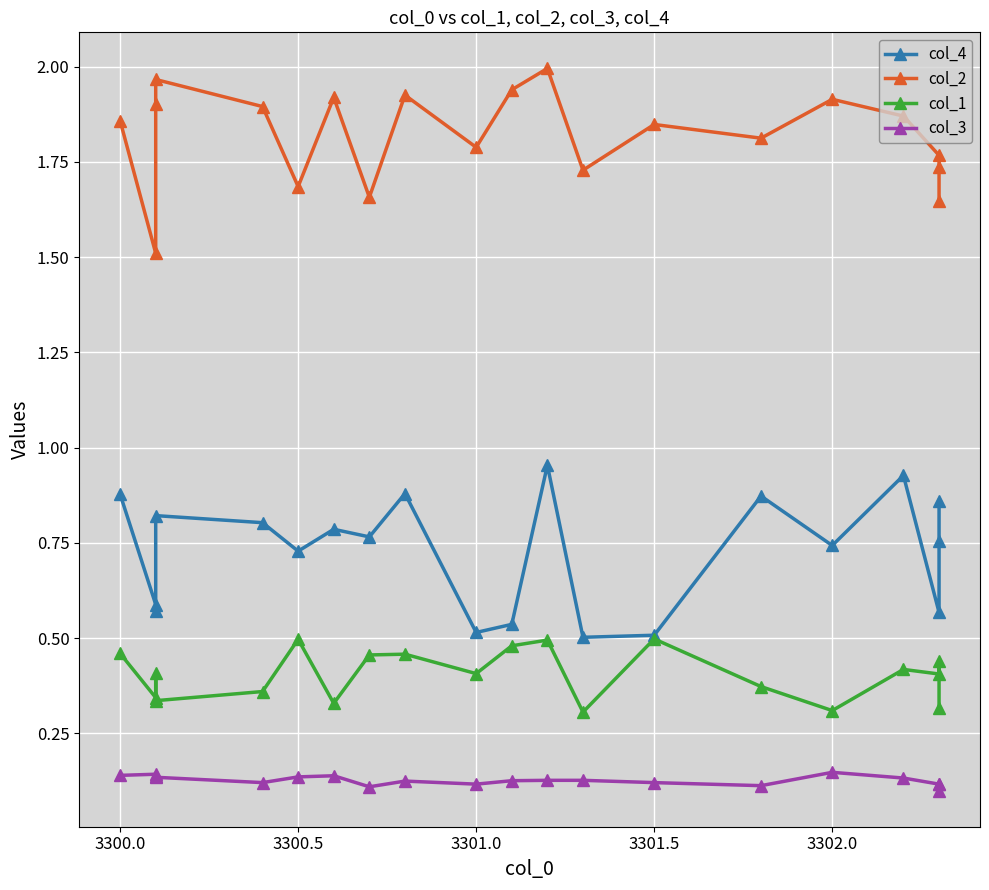

Is this an area chart (filled region under the line)?

No